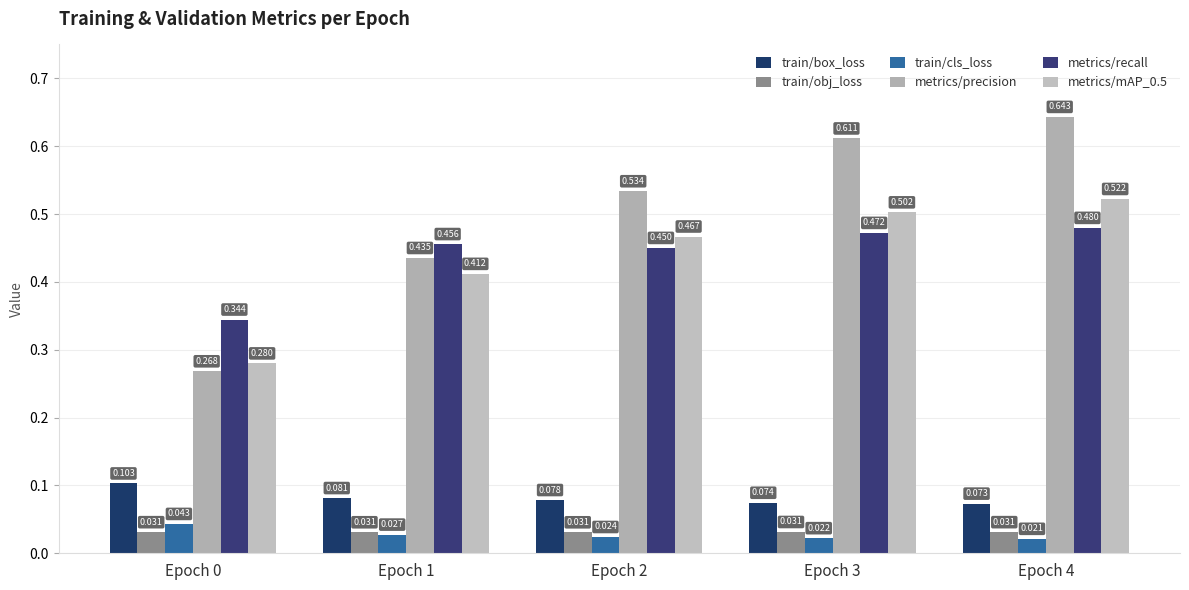

Reading right to left, list all the values displayed in this chart.

train/box_loss: 0.1	0.1	0.1	0.1	0.1
train/obj_loss: 0.0	0.0	0.0	0.0	0.0
train/cls_loss: 0.0	0.0	0.0	0.0	0.0
metrics/precision: 0.6	0.6	0.5	0.4	0.3
metrics/recall: 0.5	0.5	0.5	0.5	0.3
metrics/mAP_0.5: 0.5	0.5	0.5	0.4	0.3